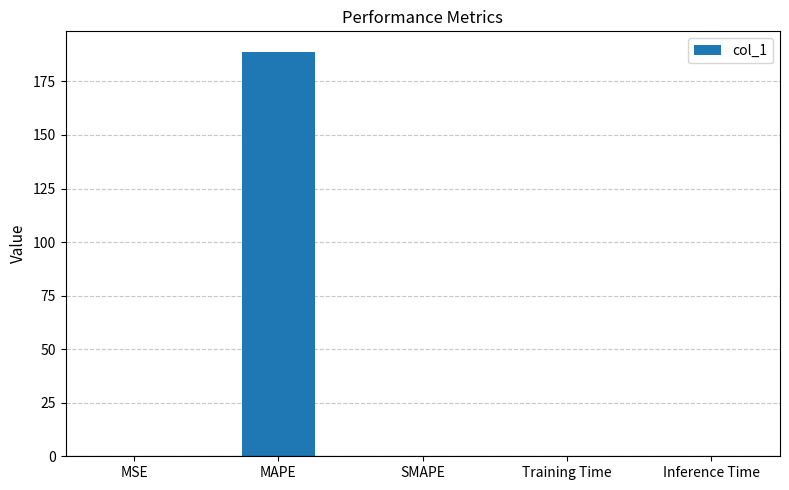

Are the bars horizontal?

No